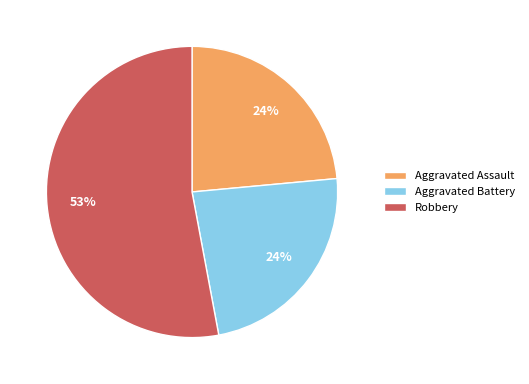

Which has a higher value, Robbery or Aggravated Assault?

Robbery